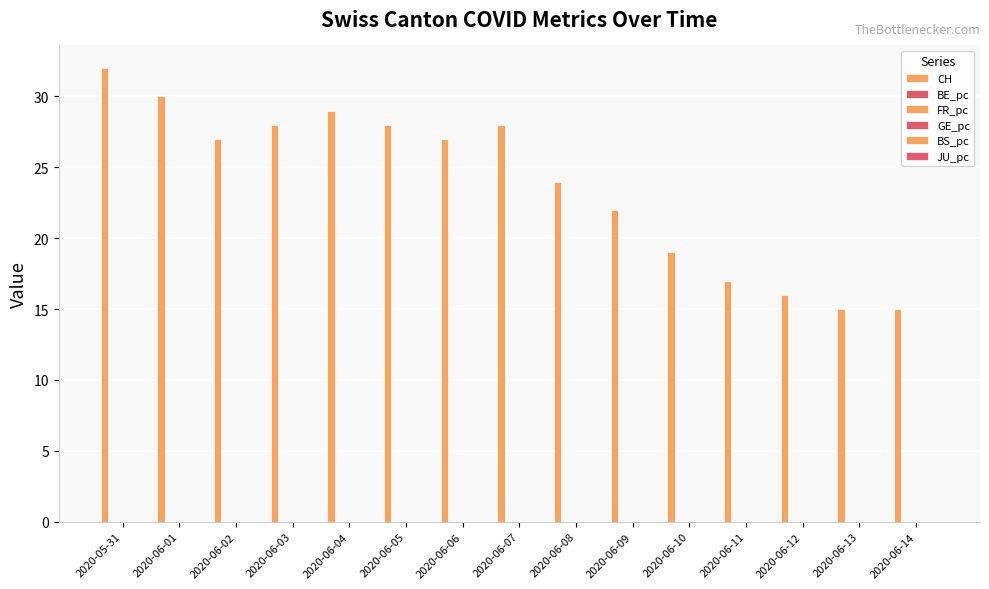

At how many categories does at least one series exceed 13?

15